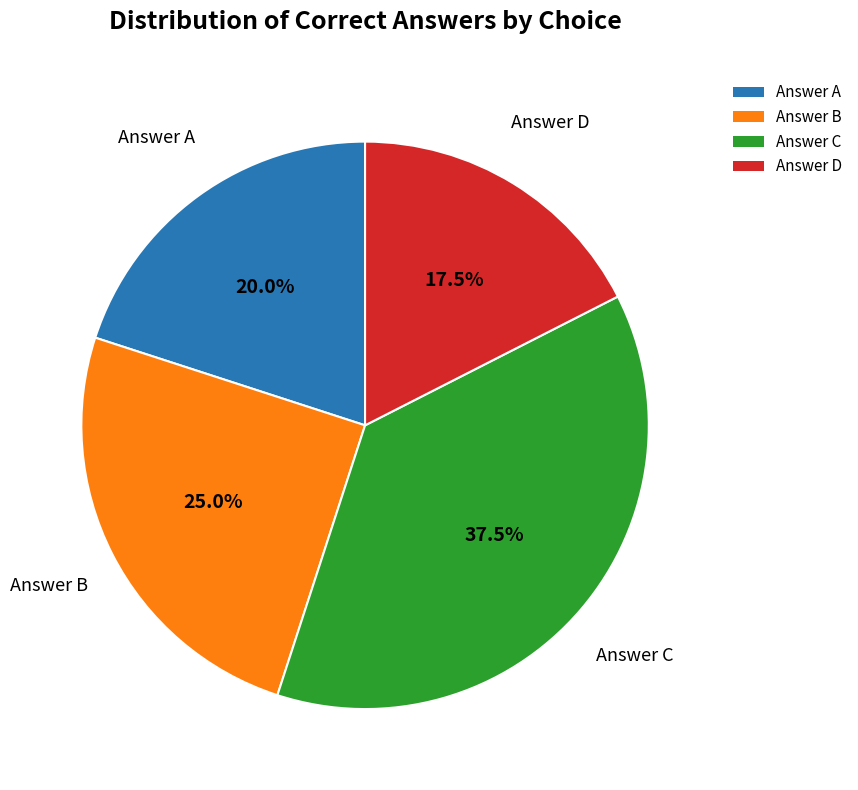

To the nearest percent, what is the difference between the largest and smallest slice percentages?

20%